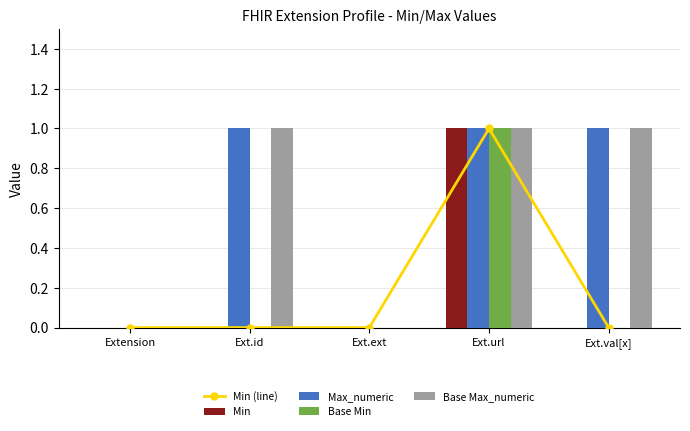

Which series has the largest range (max minus min)?

Min (line)